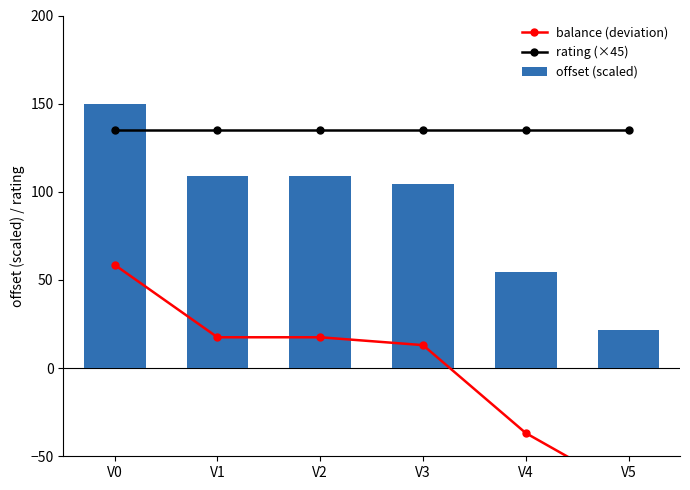

Read the offset (scaled) value at V1.

108.9